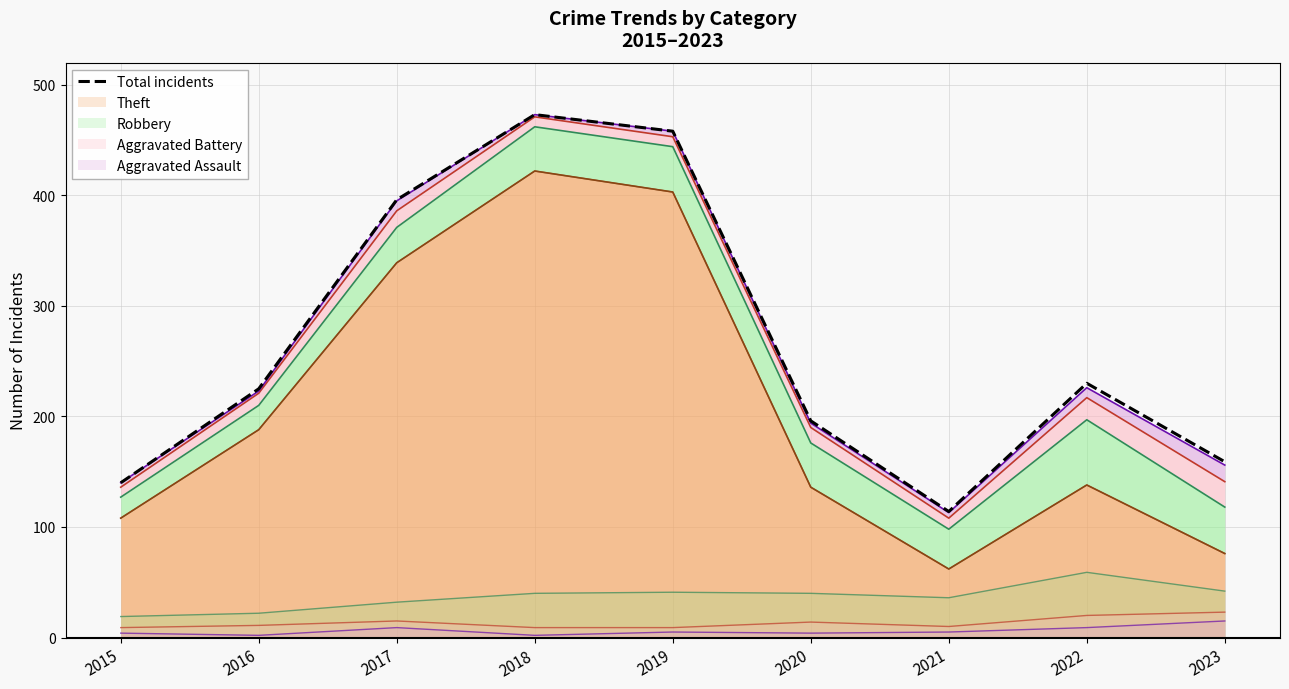

Rank the categories by value from lowest to highest.

2021, 2015, 2023, 2020, 2016, 2022, 2017, 2019, 2018